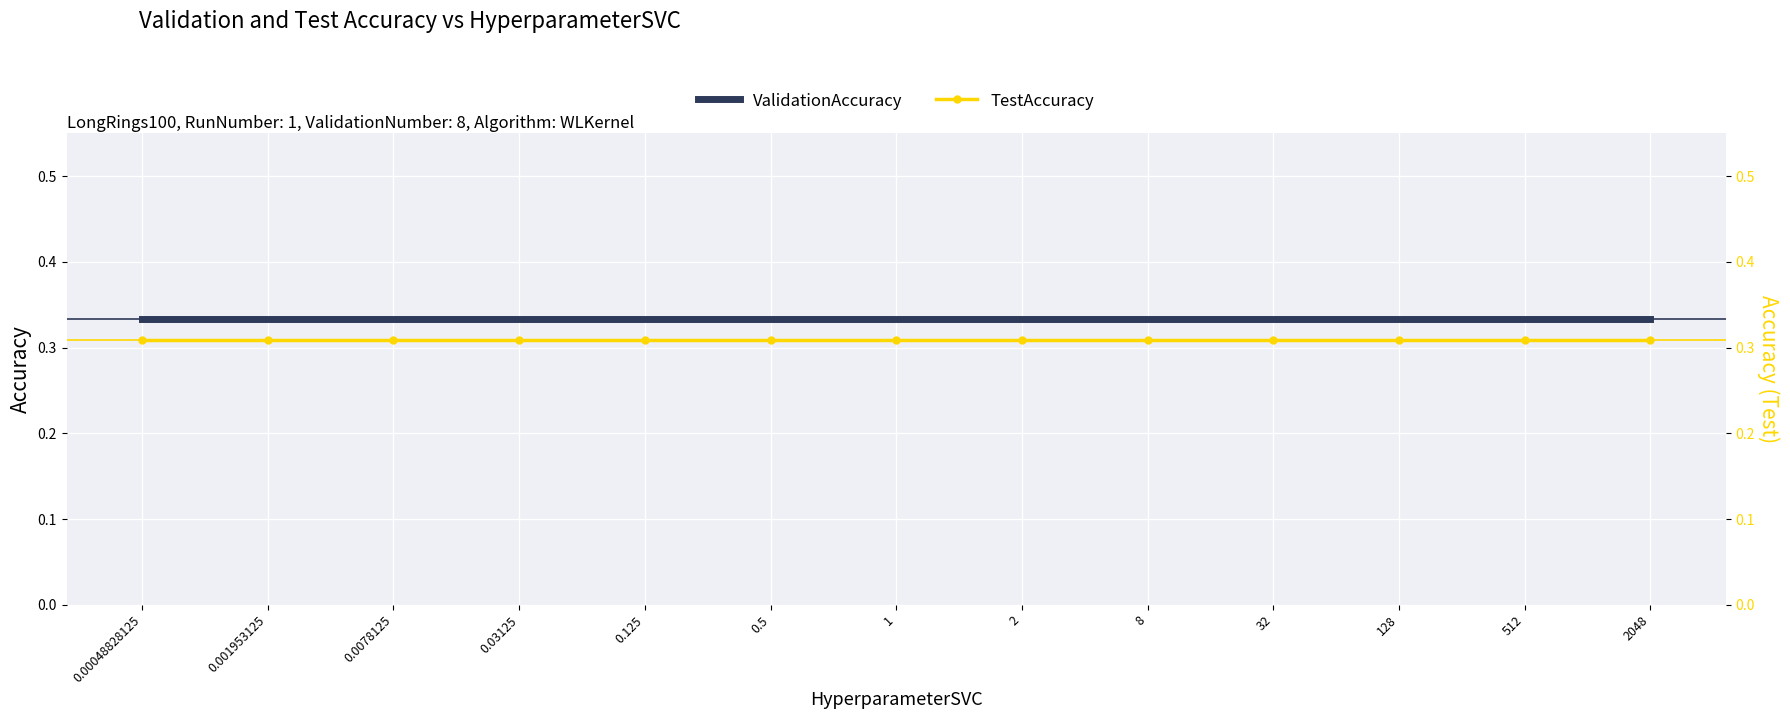

The value of ValidationAccuracy at 1 is 0.3. True or false?

True